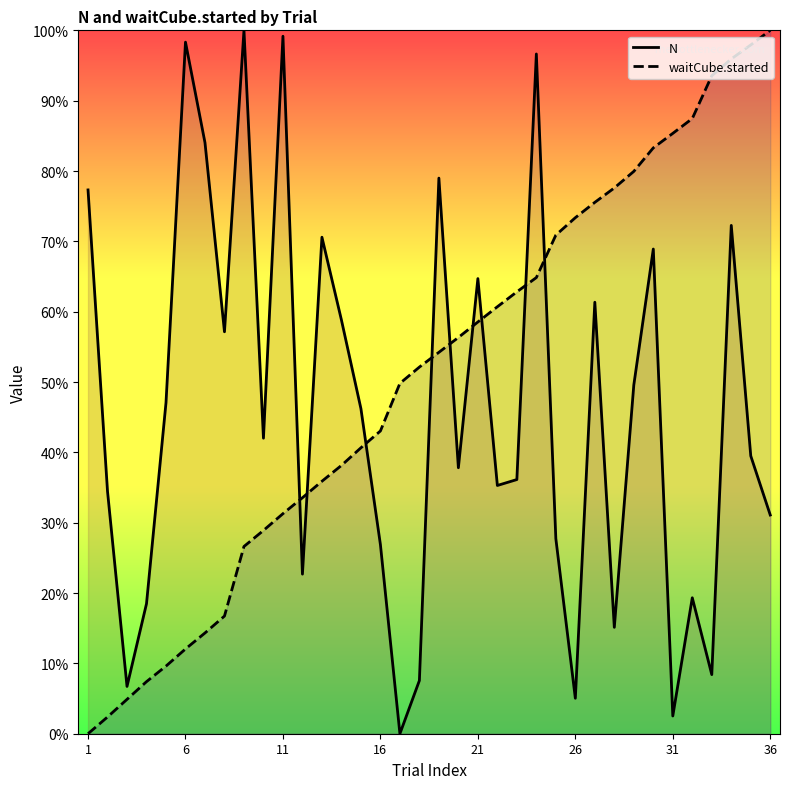

The N series shows 30.3 at 16. True or false?

False